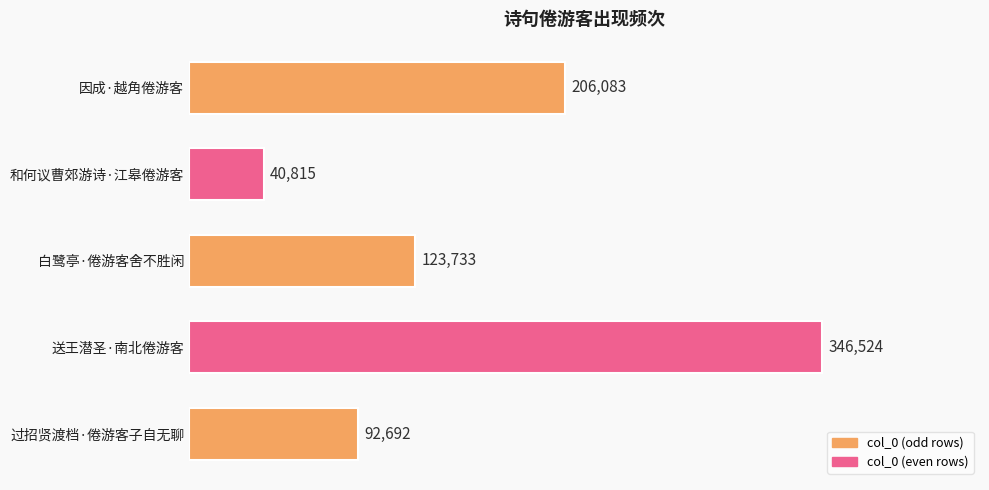

Which label corresponds to the smallest value in the chart?

和何议曹郊游诗·江皋倦游客